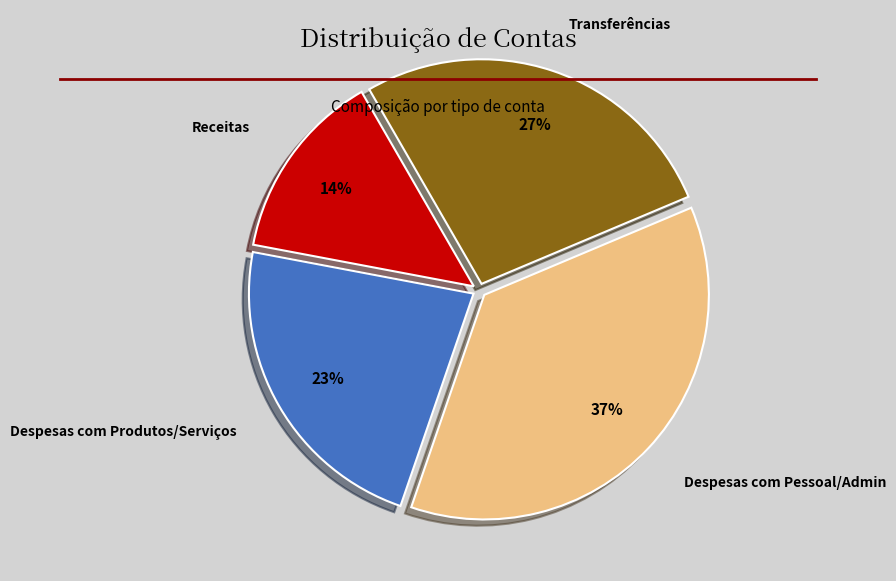

Is there a majority slice in this chart?

No